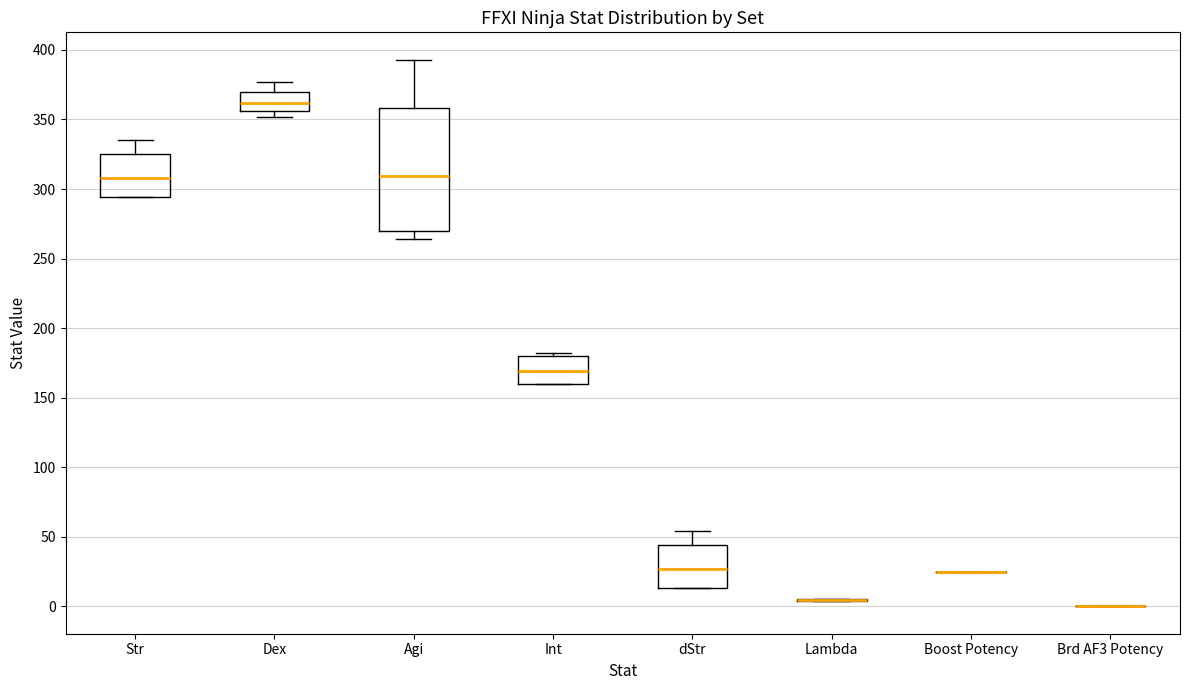

Reading left to right, transcribe this box plot: for each box, give where its median line is, the range the box spans, and where its two whiskers end, as read against the y-axis. The values are not printed on the chart, so give them approximately, as read against the axis.

Str: median 310, box 295 to 325, whiskers 295 to 335
Dex: median 360, box 355 to 370, whiskers 350 to 375
Agi: median 310, box 270 to 360, whiskers 265 to 395
Int: median 170, box 160 to 180, whiskers 160 to 180 (just above the box's upper edge)
dStr: median 25, box 15 to 45, whiskers 15 to 55
Lambda: box collapsed to a line at 5, whiskers 5 to 5
Boost Potency: box collapsed to a line at 25, whiskers 25 to 25
Brd AF3 Potency: box collapsed to a line at 0, whiskers 0 to 0